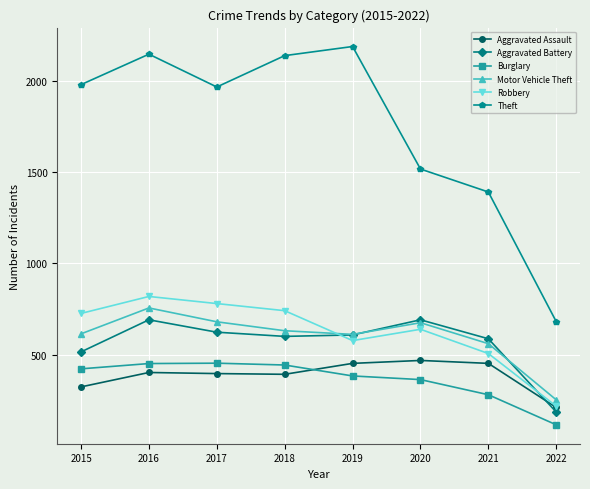

Is this an area chart (filled region under the line)?

No